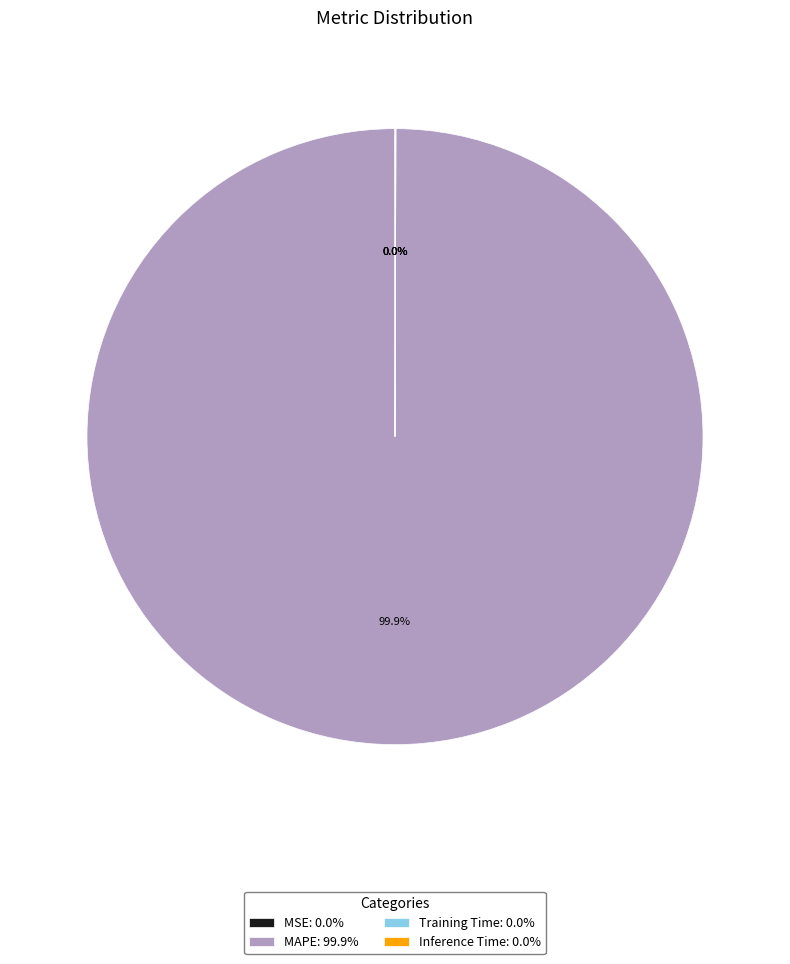

Does any single category account for the majority?

Yes